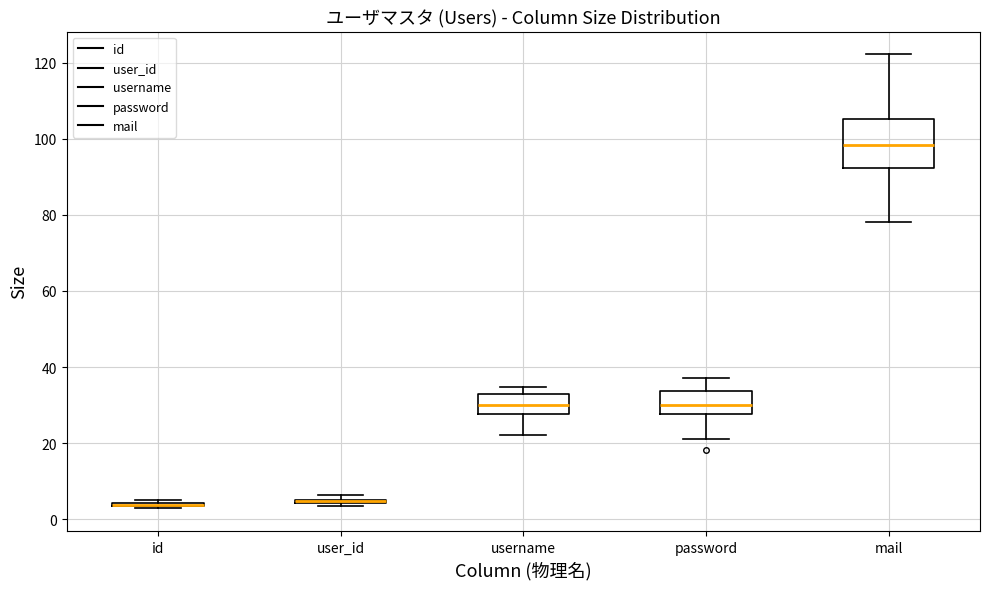

Where does the median line of the box for password sit on the y-axis? The values are not printed on the chart, so give them approximately, as read against the axis.

30